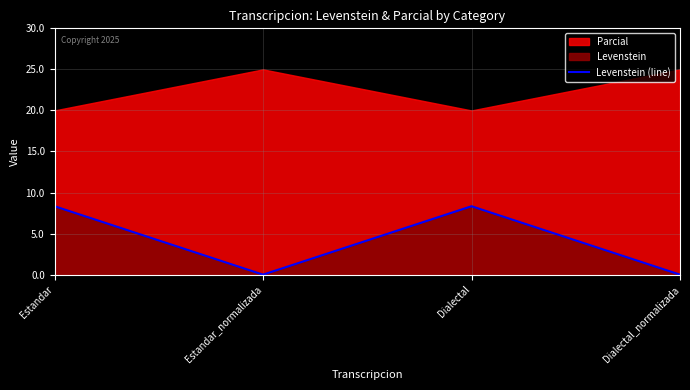

The value at Dialectal is 5.8. True or false?

False